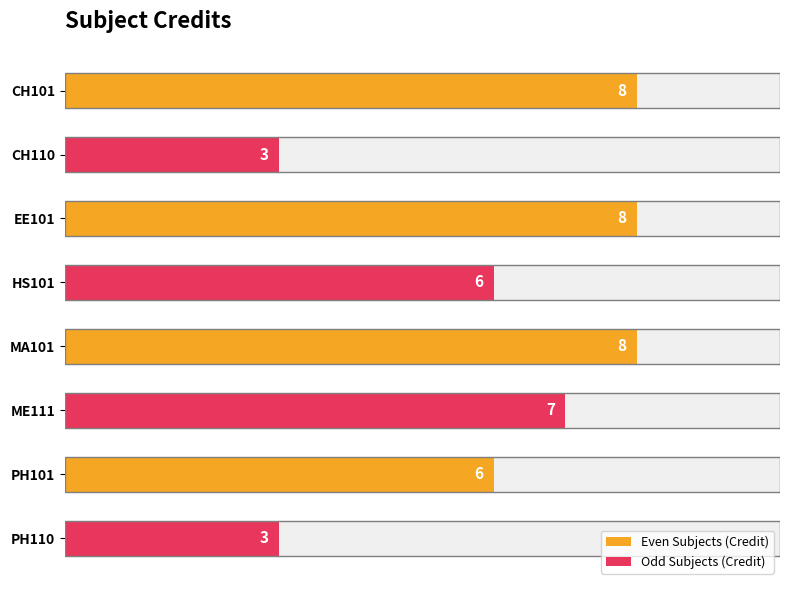

The chart shows a value of 8 at MA101. True or false?

True